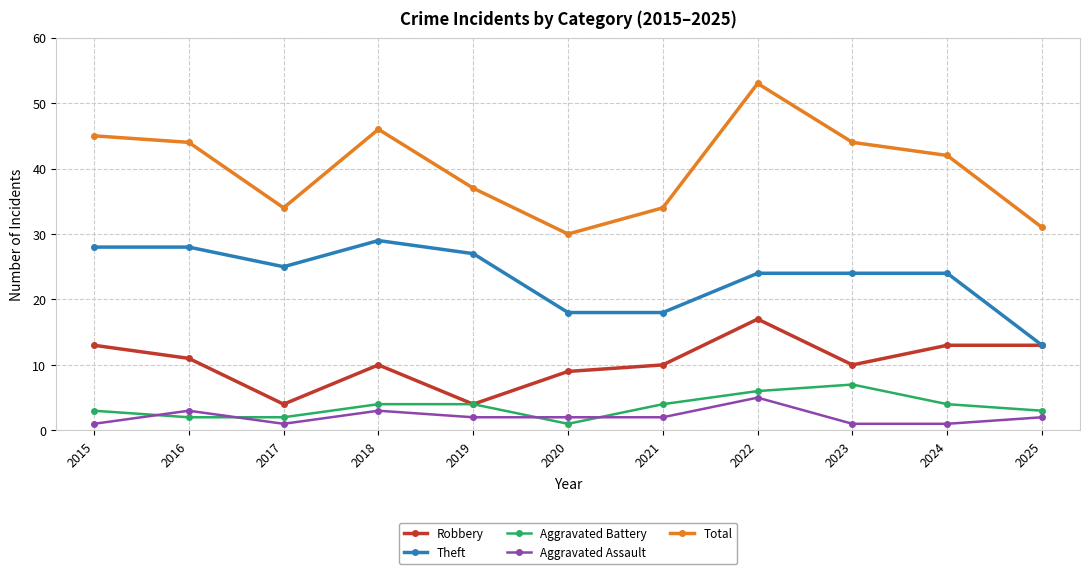

What is the difference between the second highest and second lowest values in the Aggravated Assault series?

2